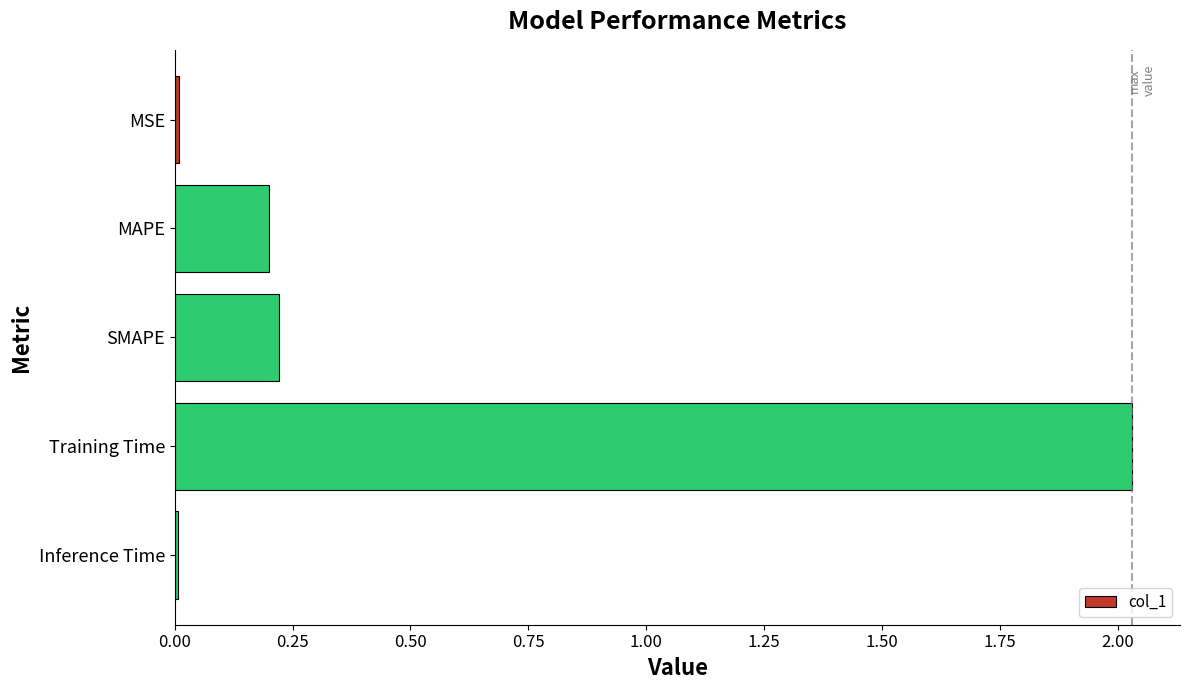

What is the sum of all values?

2.5